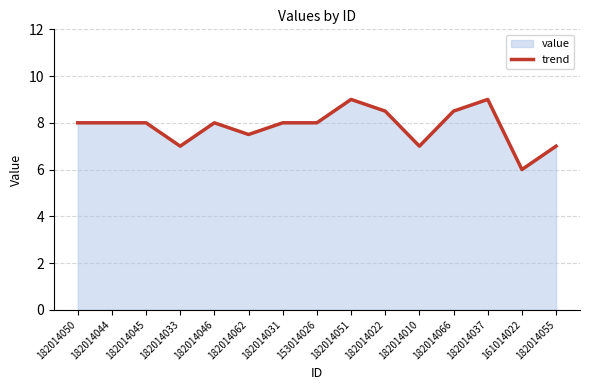

What position from the left is 182014055?

15